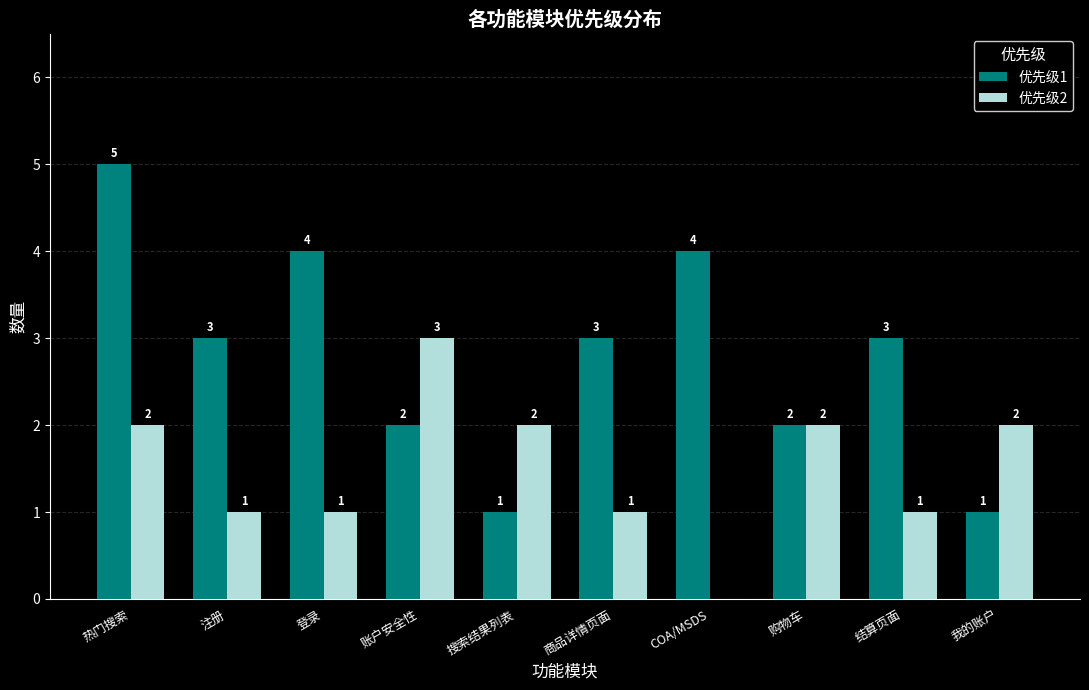

What is the greatest value displayed?

5